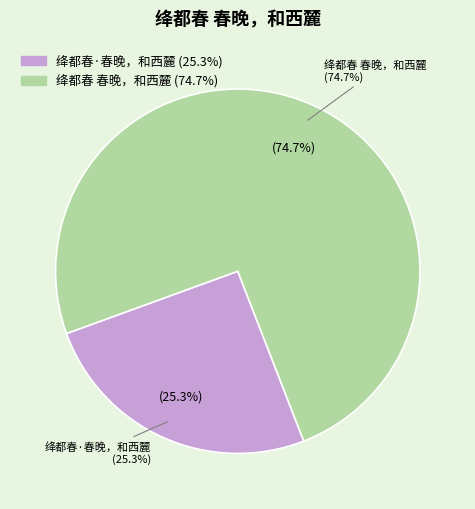

To the nearest percent, what portion does 绛都春·春晚，和西麓 represent?

25%